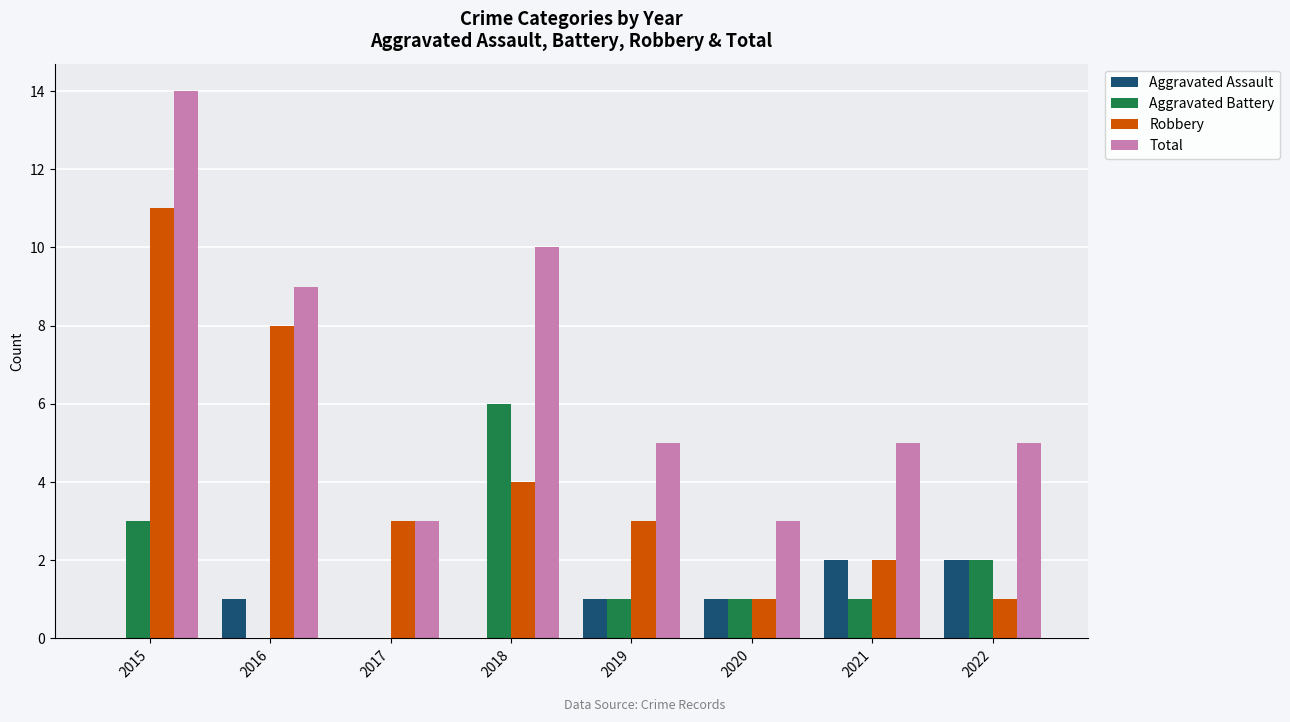

What are all the series names shown in the legend?

Aggravated Assault, Aggravated Battery, Robbery, Total